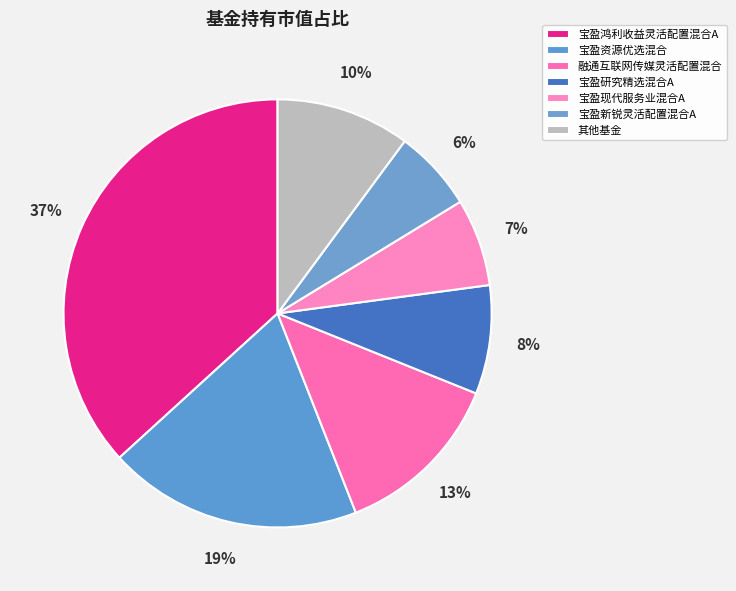

Count the number of slices in the pie.

7